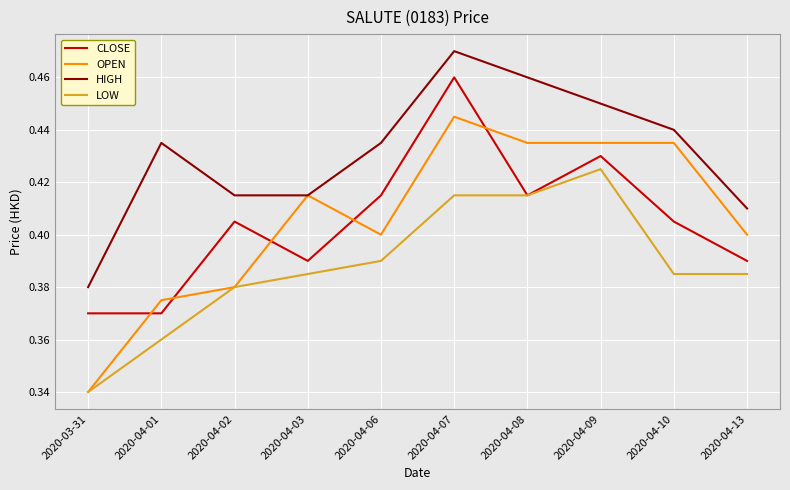

Is this an area chart (filled region under the line)?

No